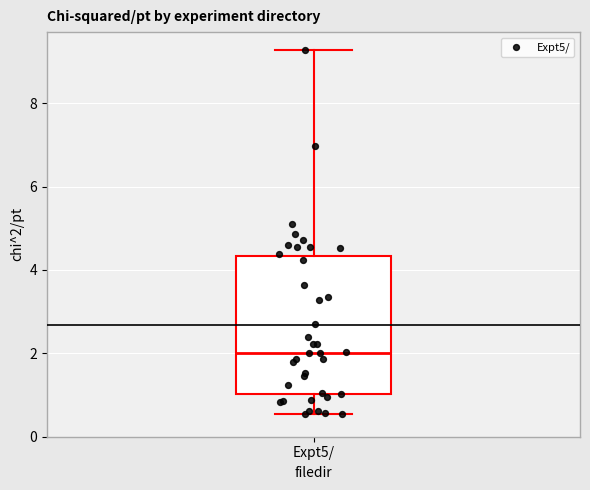

Read this box plot against the y-axis: the position of the median line, the range covered by the box, and the ends of both whiskers. The values are not printed on the chart, so give them approximately, as read against the axis.

median 2.0, box 1.0 to 4.4, whiskers 0.6 to 9.2